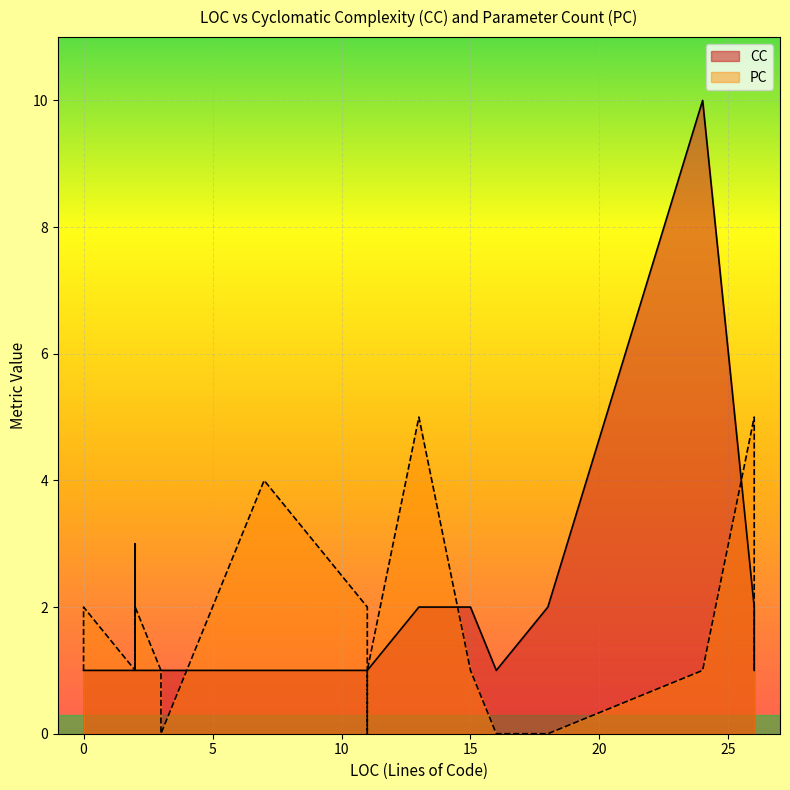

What is the value of the PC point at the 22nd from the left?

1